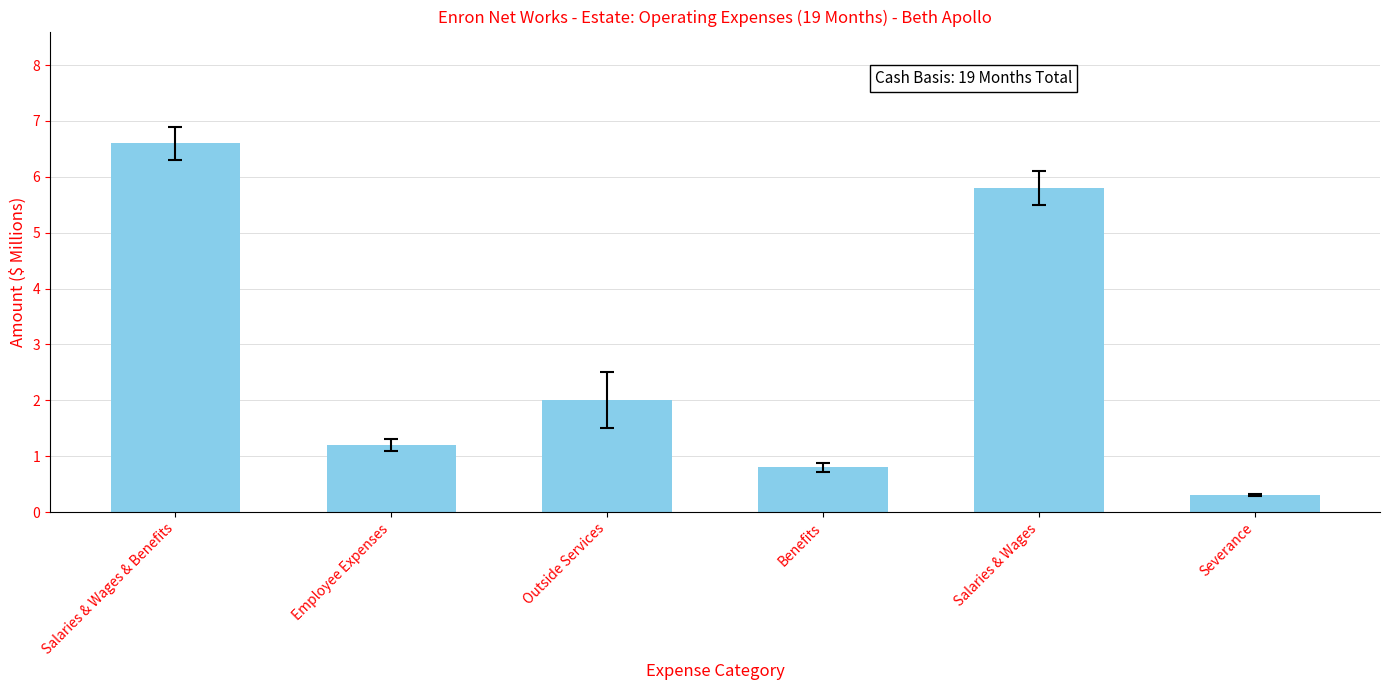

What is the minimum value shown in the chart?

0.3